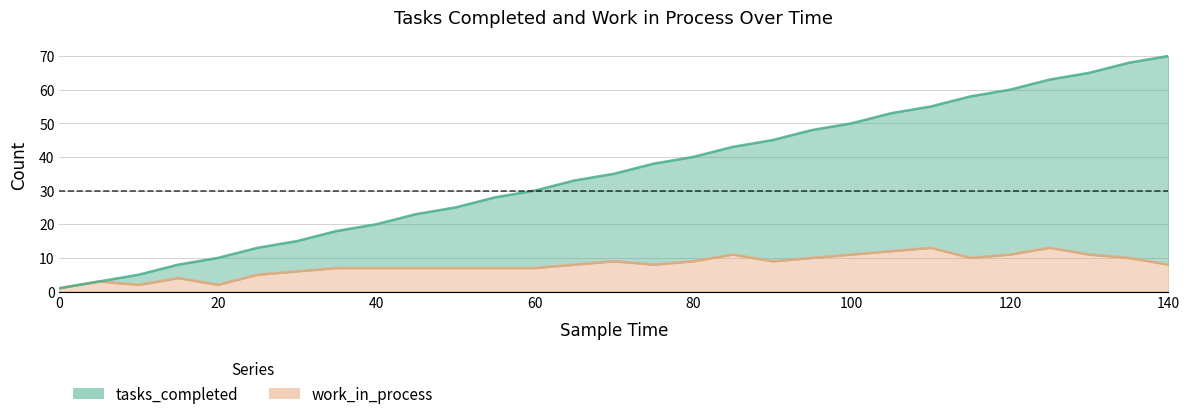

What is the sum of all tasks_completed values?

1023